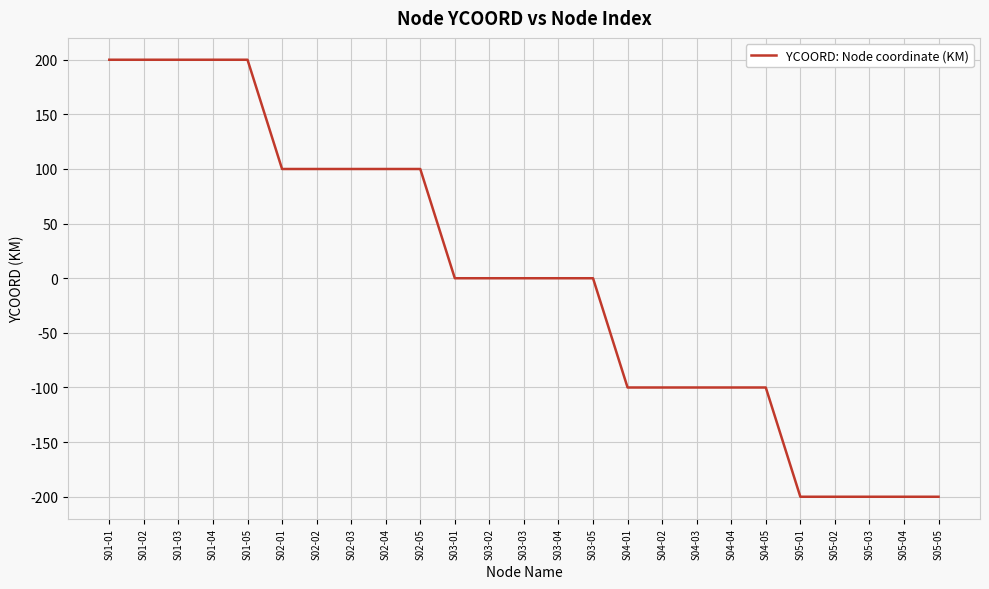

Is it true that the value at S02-04 is 164?

False